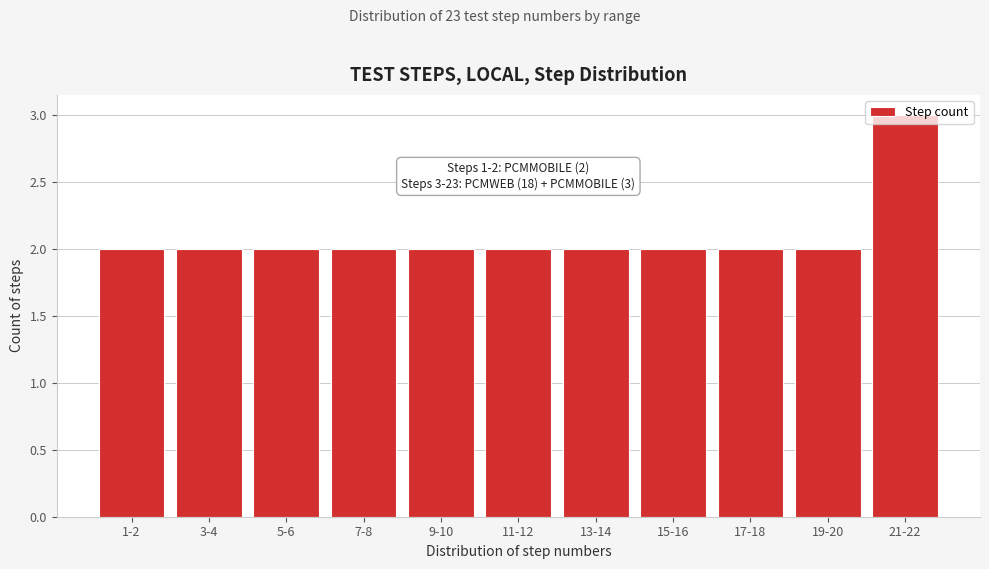

What position from the right is 9-10?

7